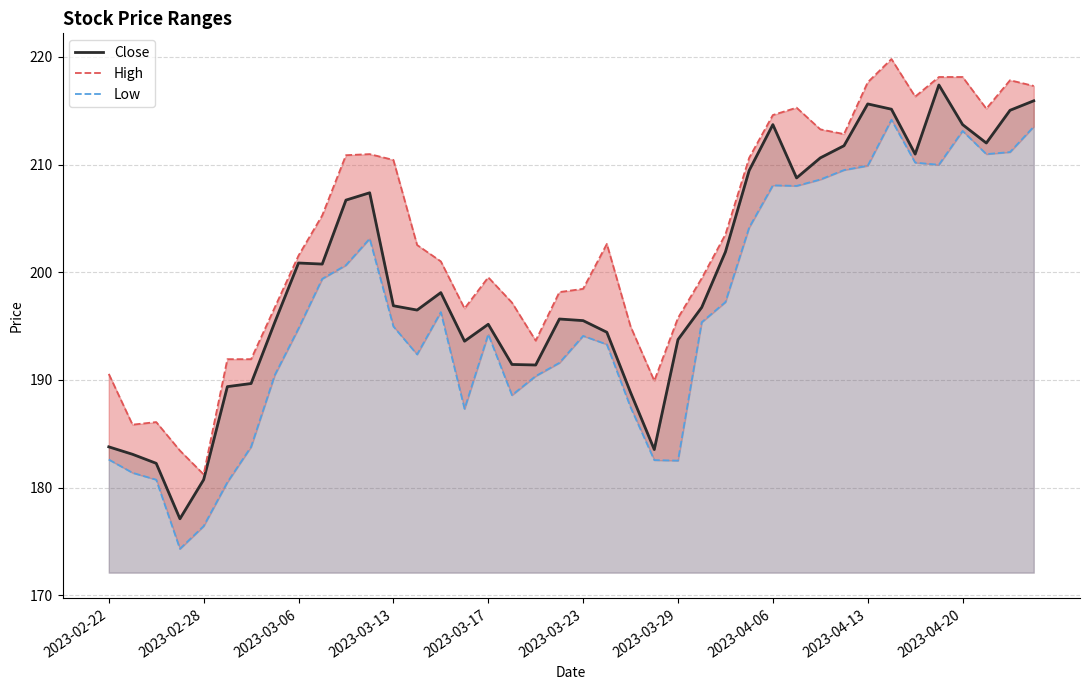

Read the Low value at 38.

211.2